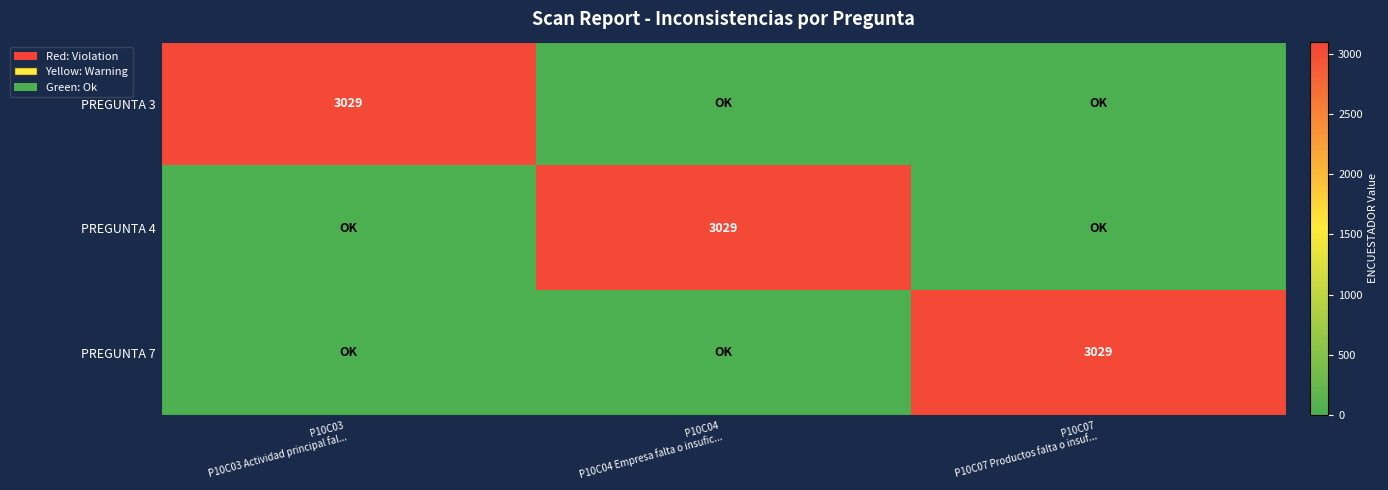

At which category is the sum across all series the highest?

P10C03
P10C03 Actividad principal fal...